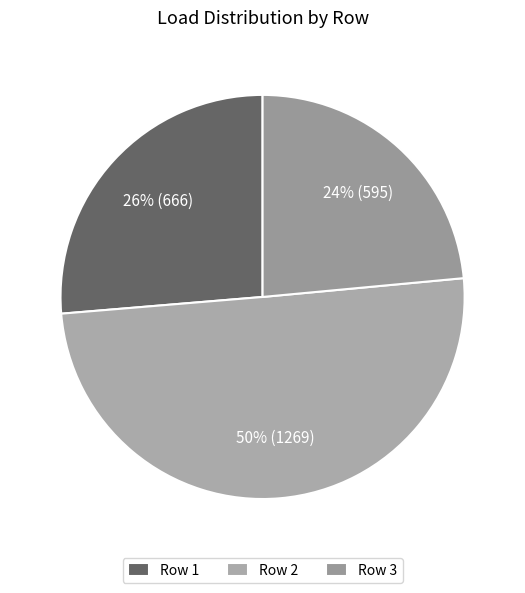

Count the number of slices in the pie.

3